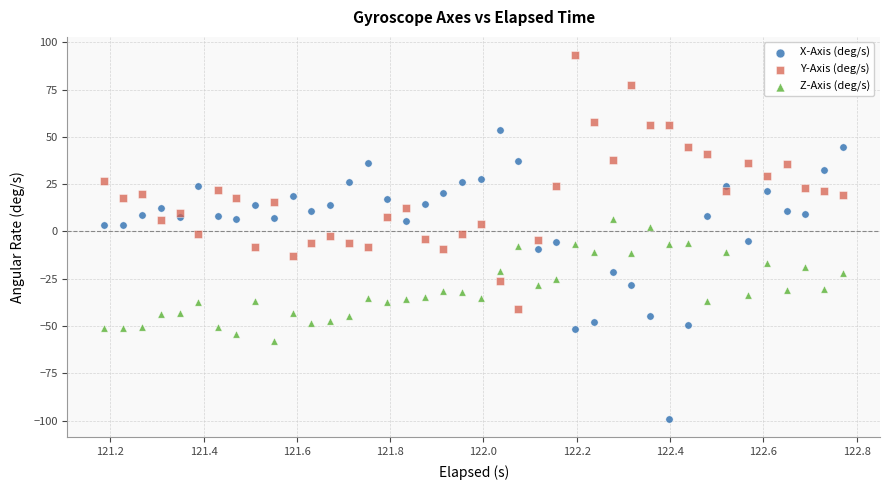

Across all data points, what is the range of X values (max minus min)?

1.6